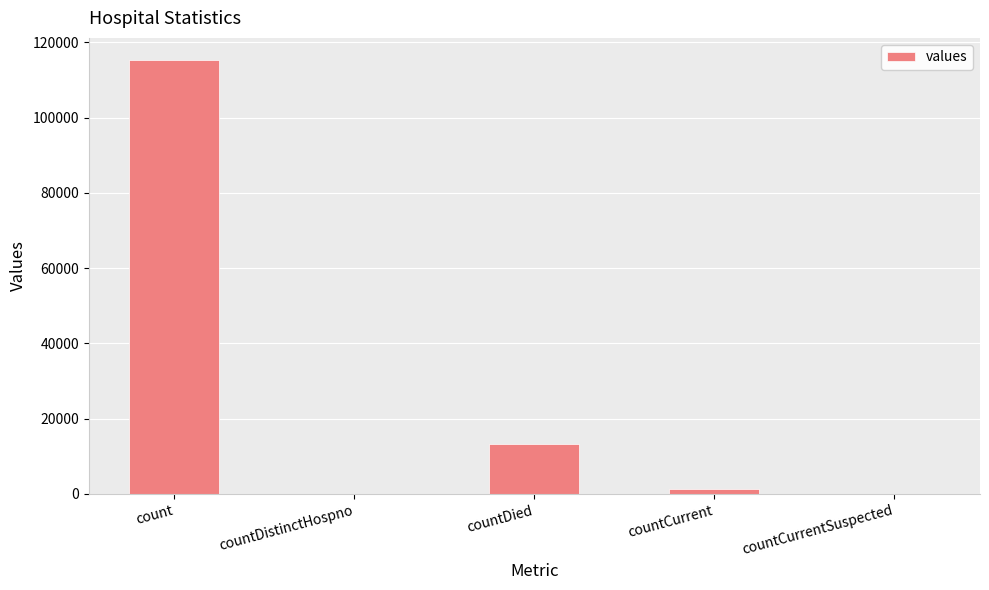

Between countDied and countDistinctHospno, which is larger?

countDied